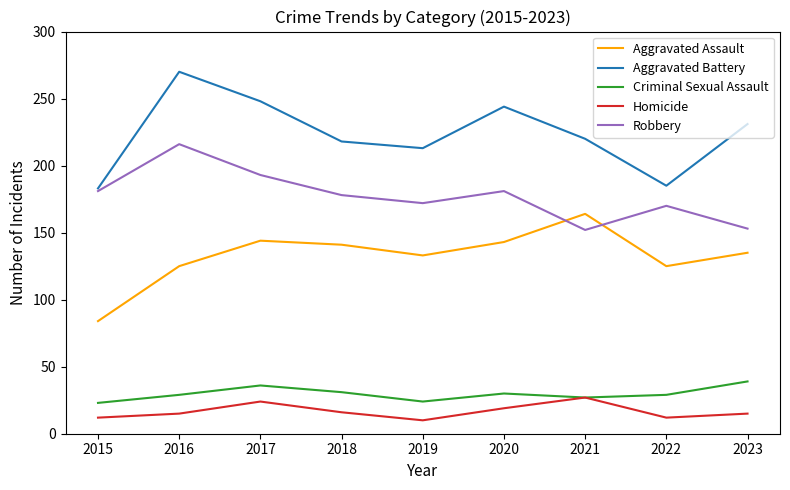

True or false: Aggravated Assault and Criminal Sexual Assault cross at least once.

False